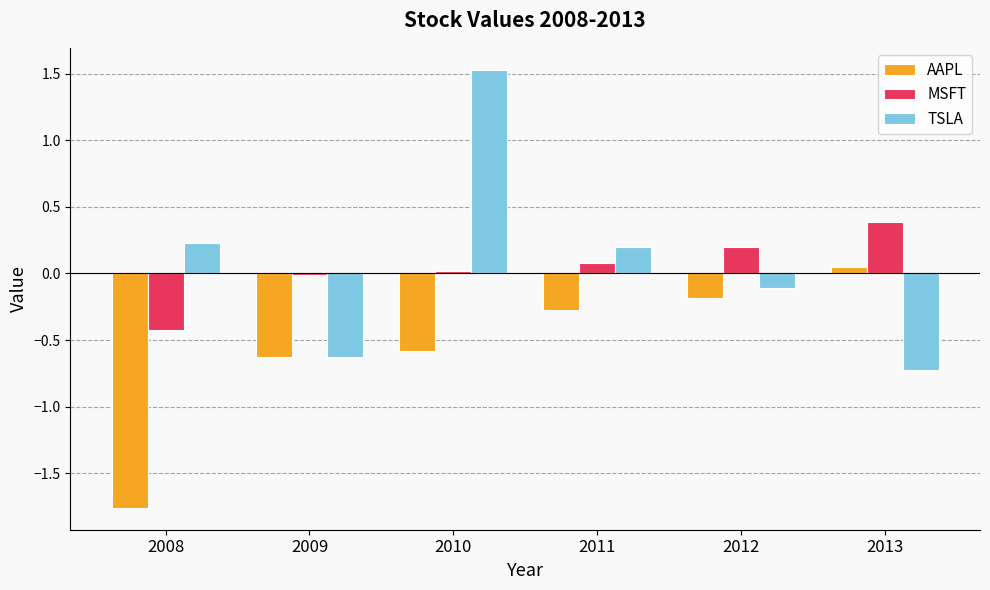

The value of TSLA at 2013 is -0.2. True or false?

False